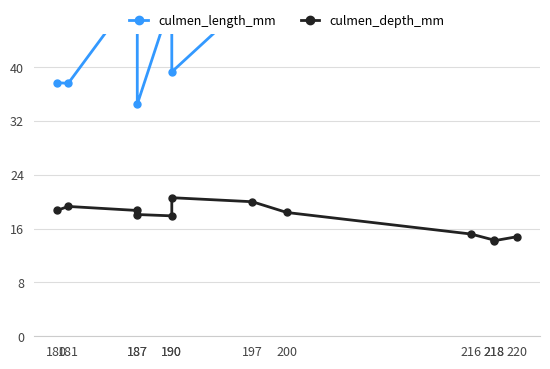

Between 180 and 220, which is larger?

220